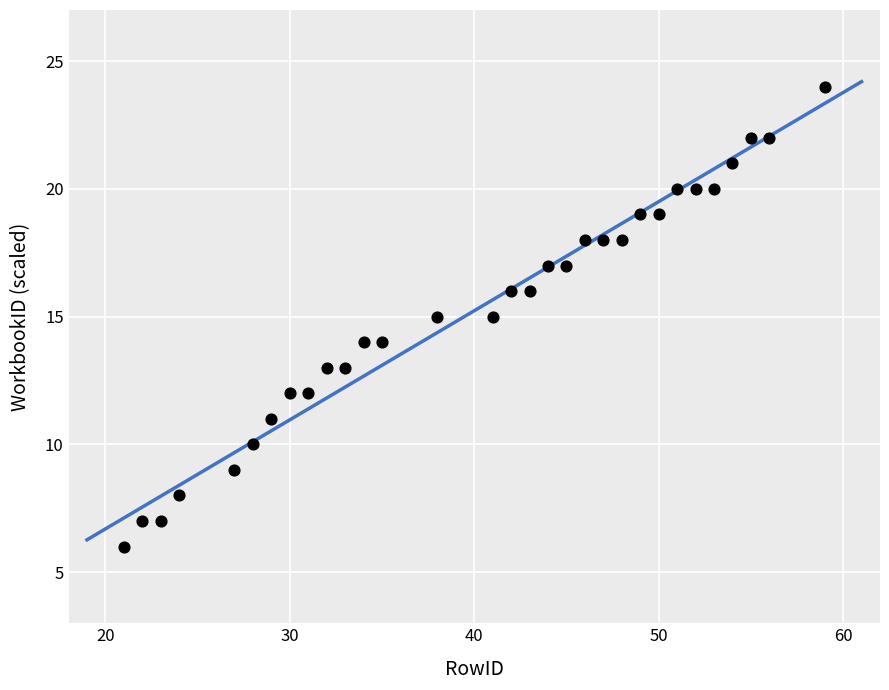

What is the range of X values (max minus min)?

38